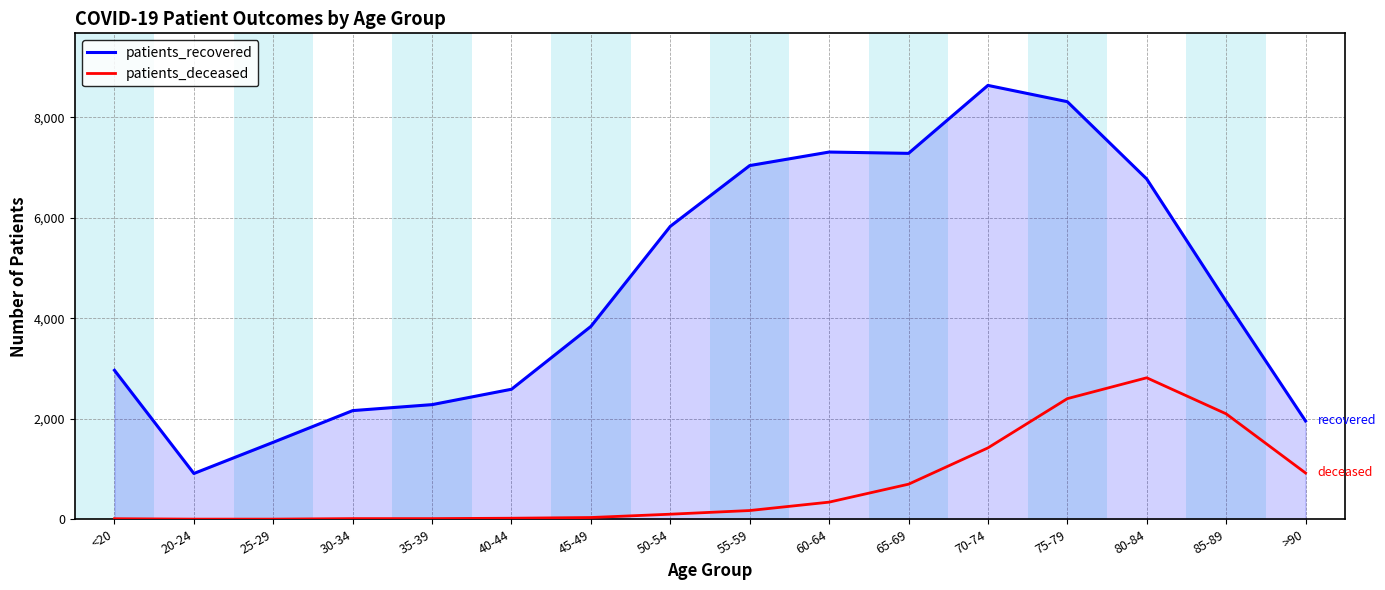

True or false: patients_recovered has more than 0 interior local peaks.

True